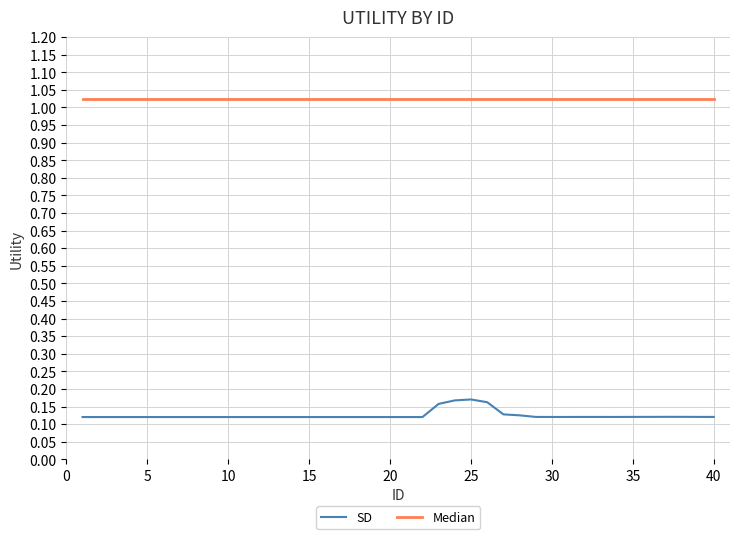

Which series has the largest range (max minus min)?

SD